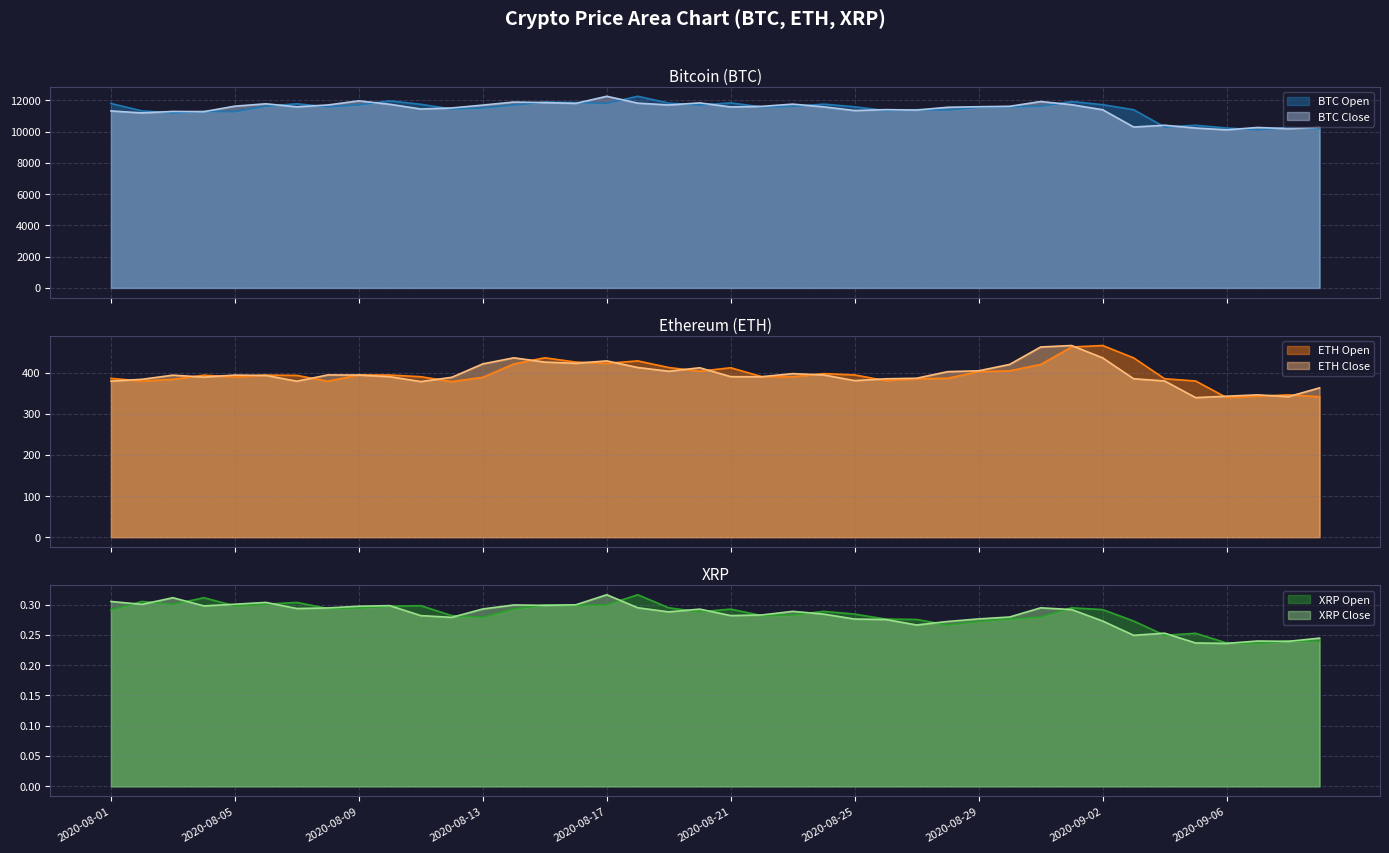

Which category has the highest value across all series?

2020-08-18